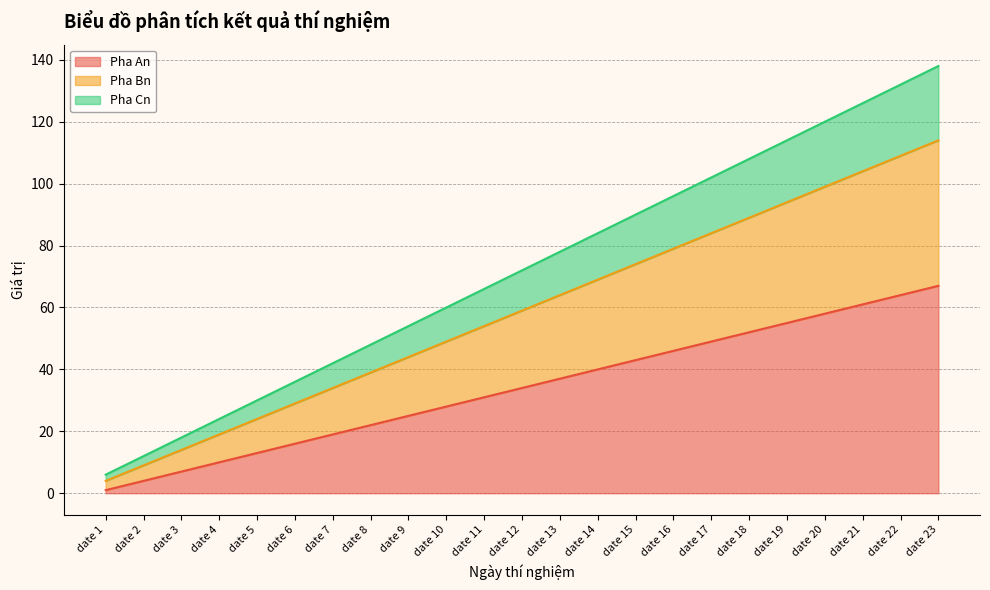

How many values in the Pha Cn series exceed 72?

11